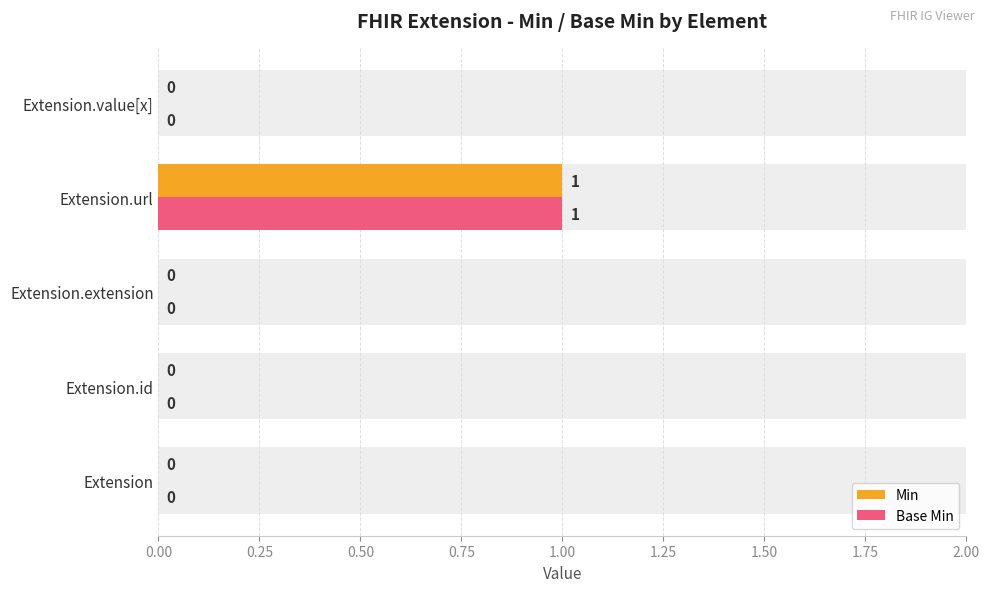

Which has a higher value, Extension.extension or Extension.id?

Extension.extension